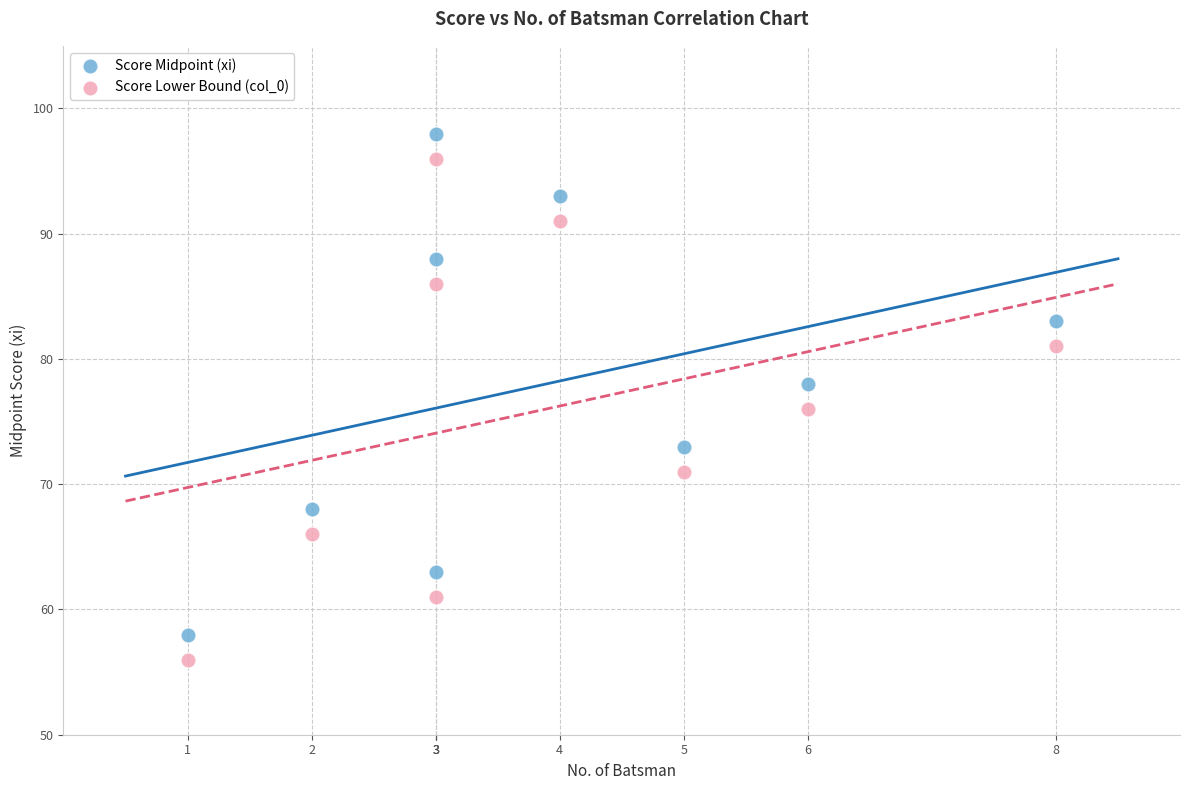

Which series reaches the maximum Y coordinate?

Score Midpoint (xi)